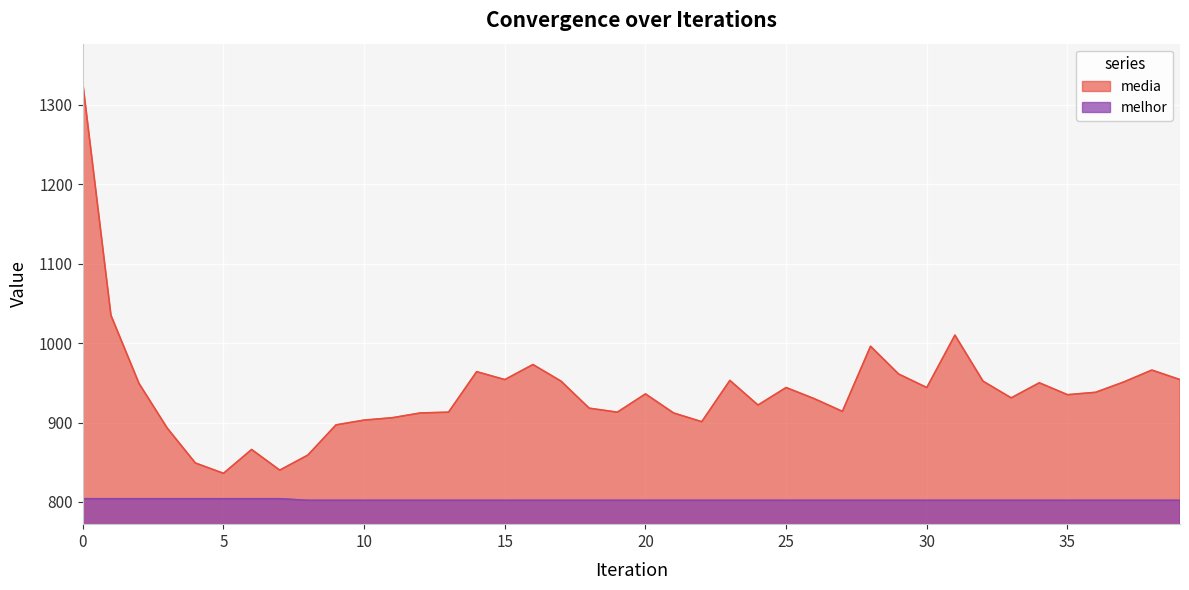

Does the chart display data point markers on the line(s)?

No